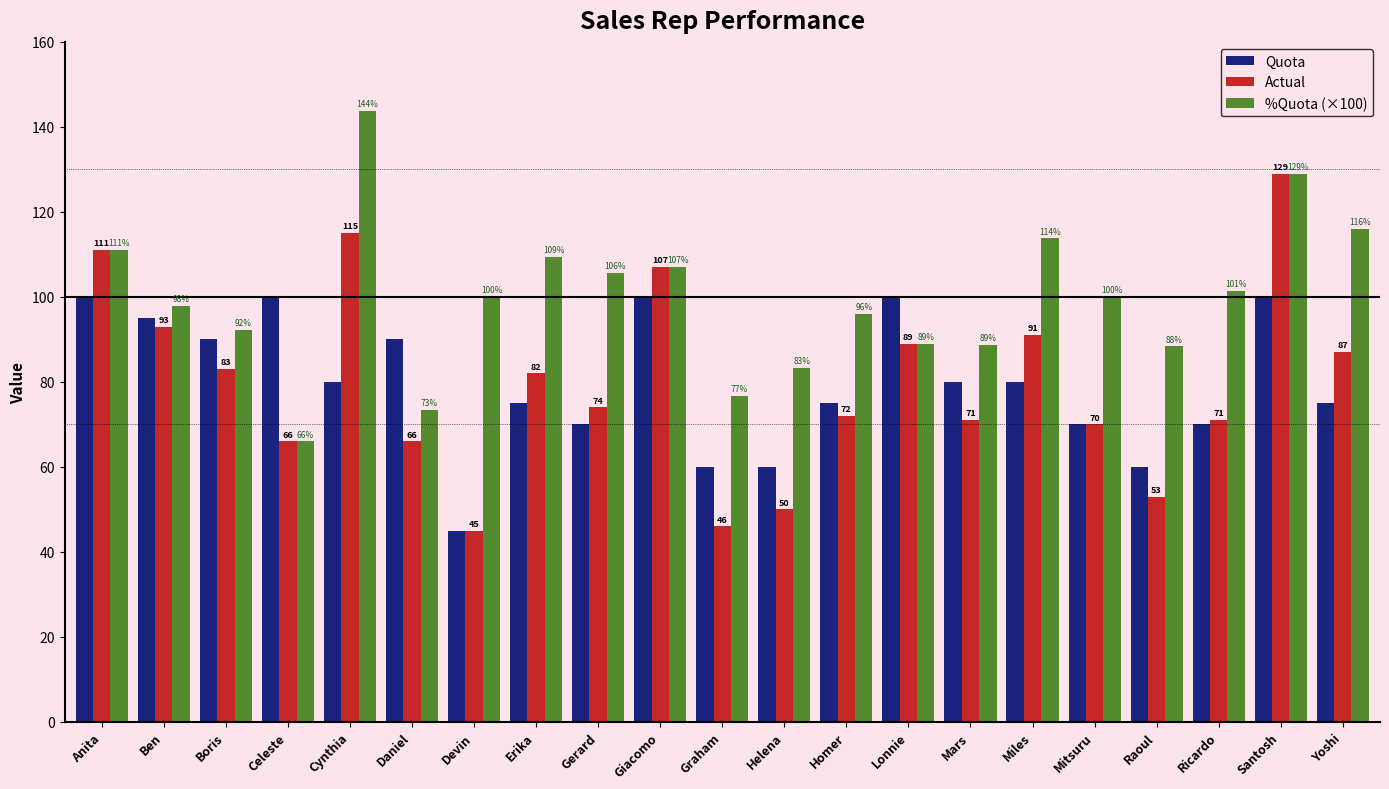

How many categories are shown in the chart?

21